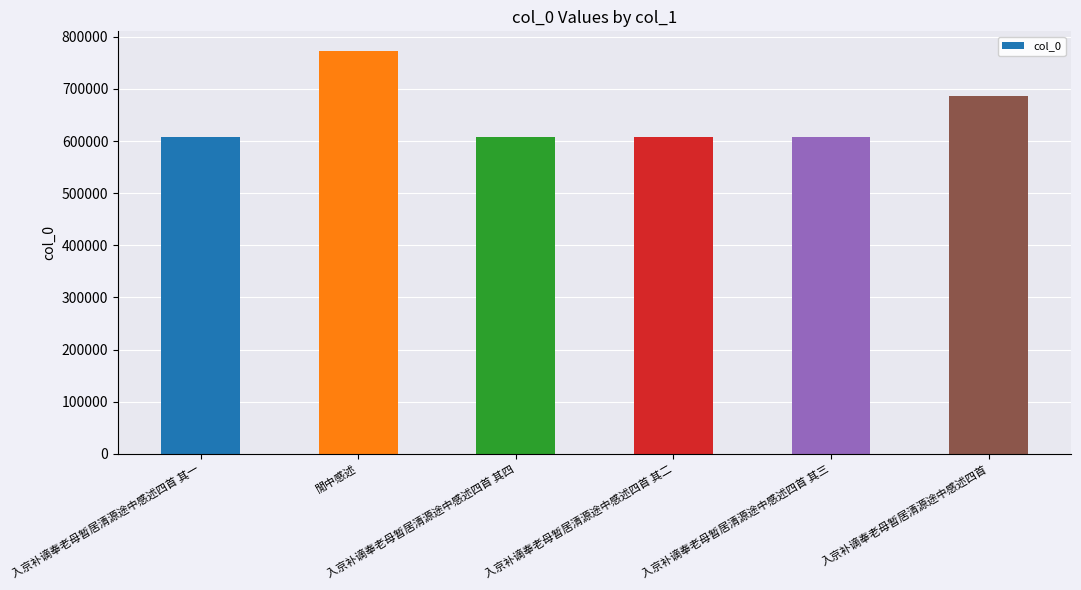

What is the value of the 5th bar from the left?

607438